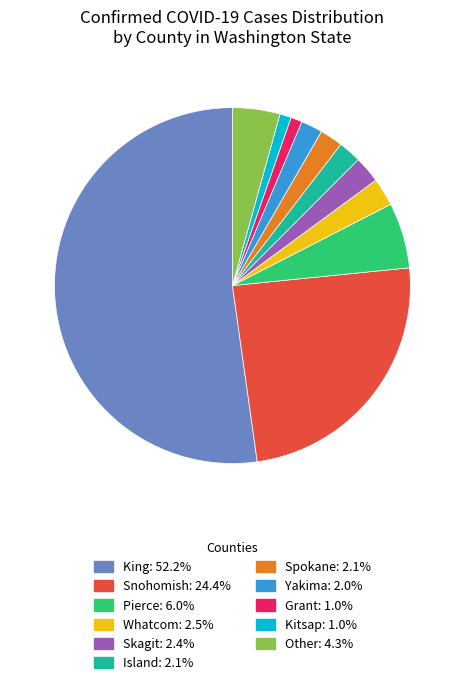

Is there a majority slice in this chart?

Yes